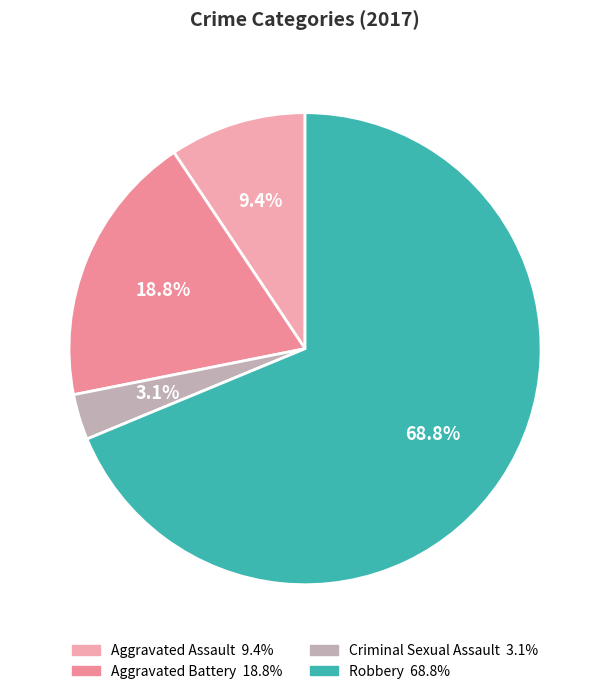

To the nearest percent, what is the difference between the largest and smallest slice percentages?

66%